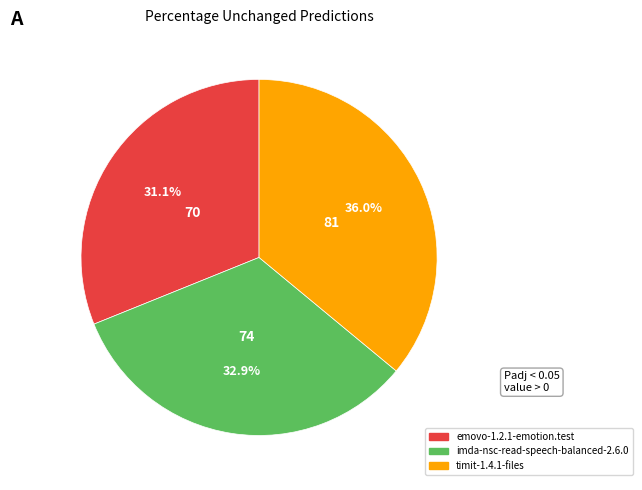

To the nearest percent, what portion does imda-nsc-read-speech-balanced-2.6.0 represent?

33%